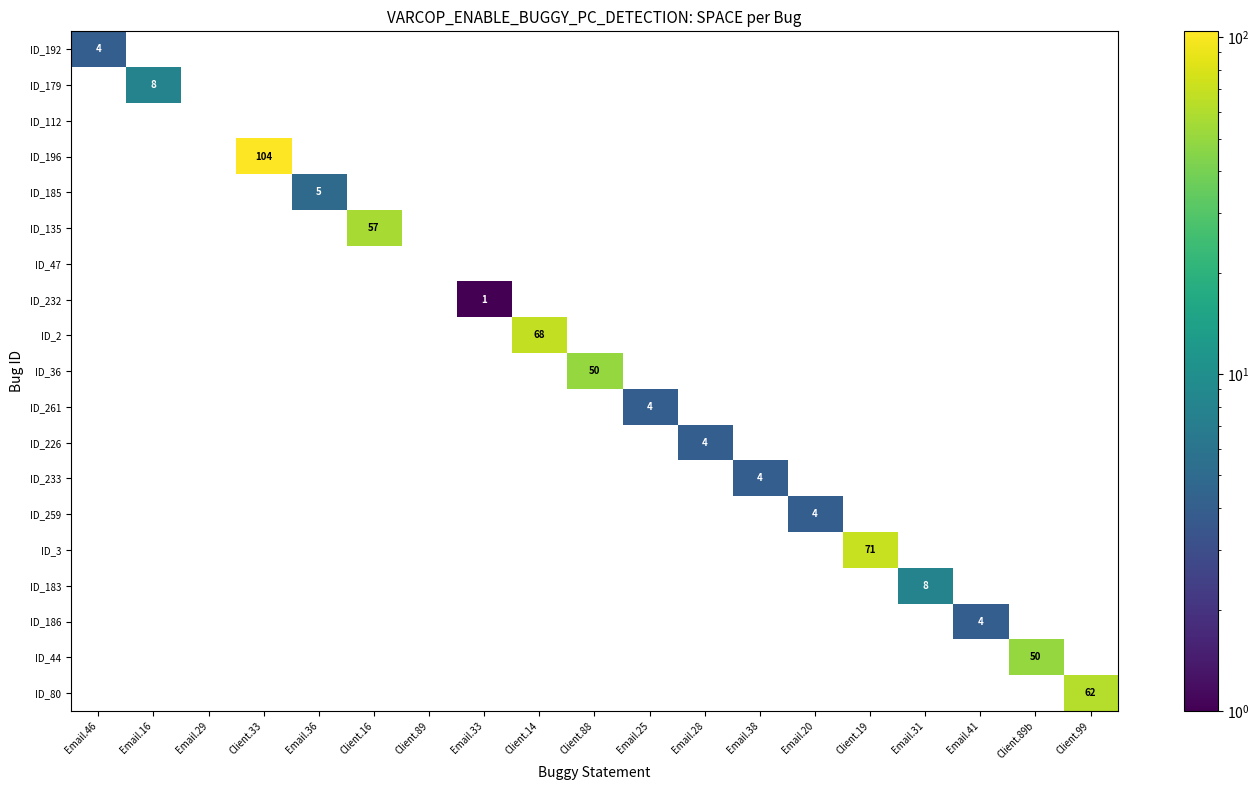

Is it true that ID_192 equals 2 at Email.46?

False